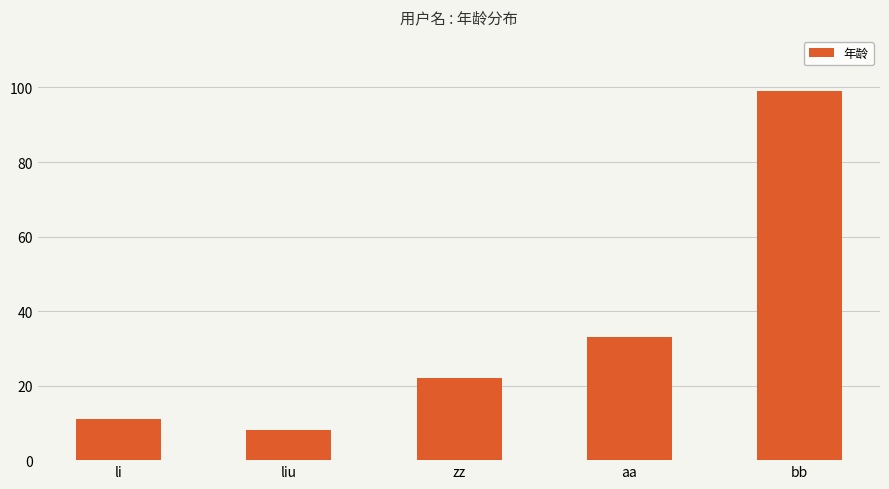

Which label corresponds to the largest value in the chart?

bb